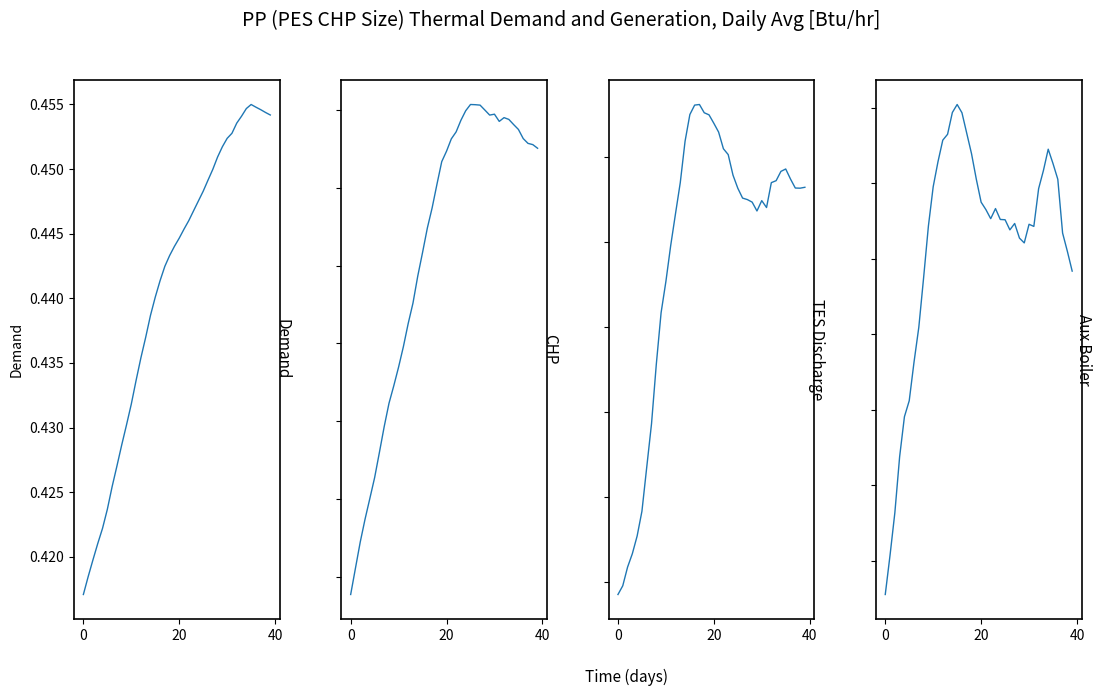

Does the chart have visible grid lines?

No